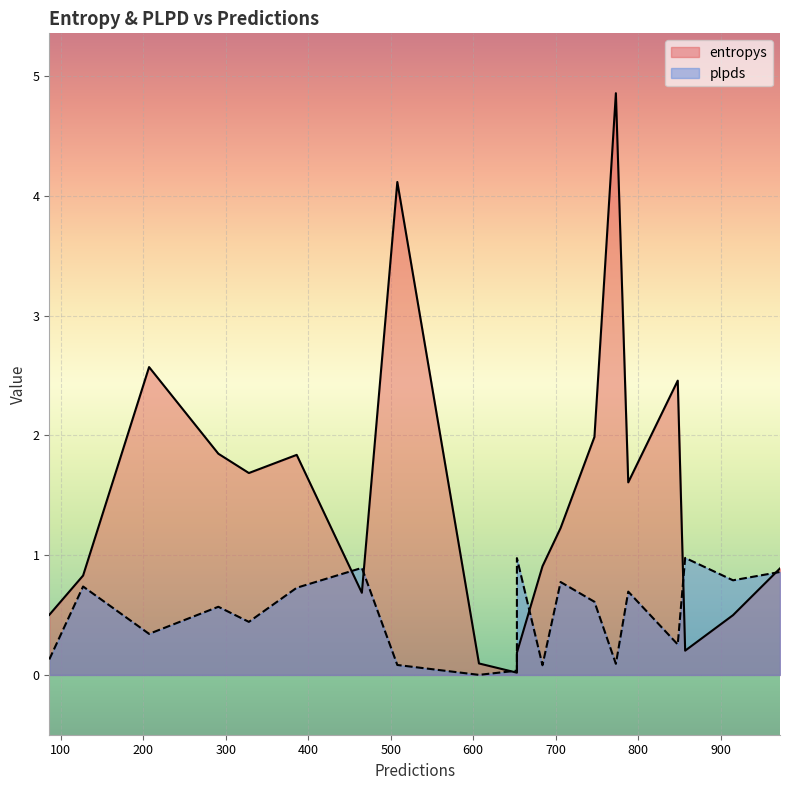

Does the chart display data point markers on the line(s)?

No